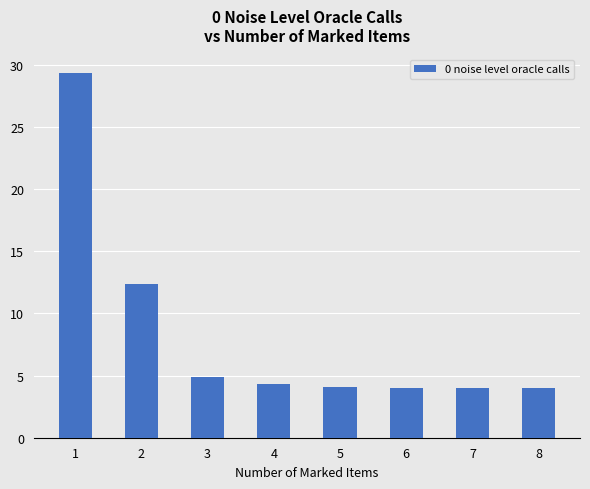

What is the change in value from 1 to 6?

-25.4